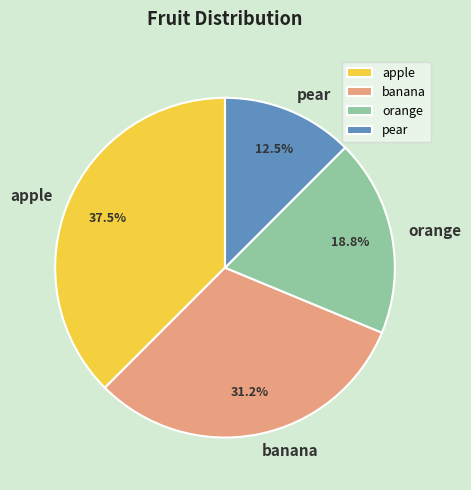

How much of the chart is everything except banana?

68.8%